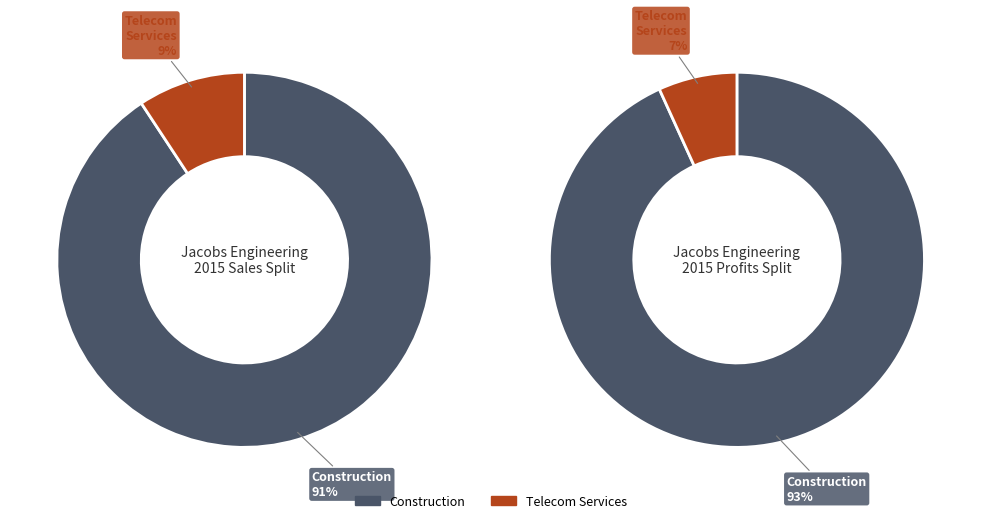

To the nearest percent, what is the average slice percentage?

8%